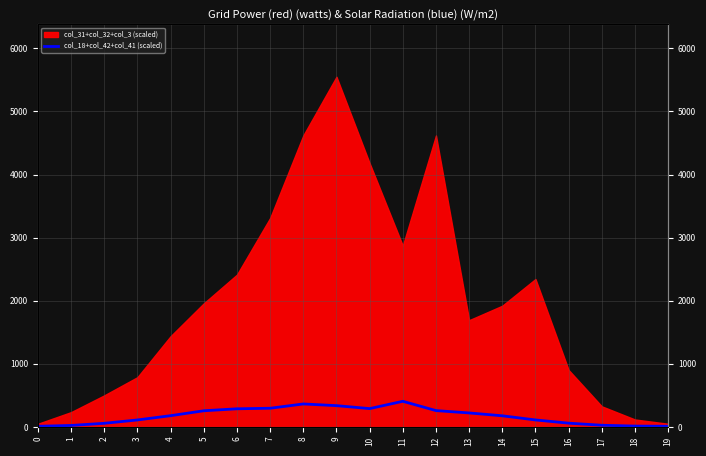

At which label does the data first exceed 177?

4